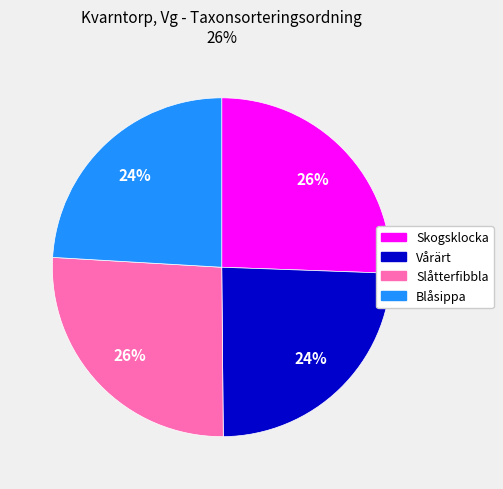

Does Skogsklocka account for over 50% of the chart?

No